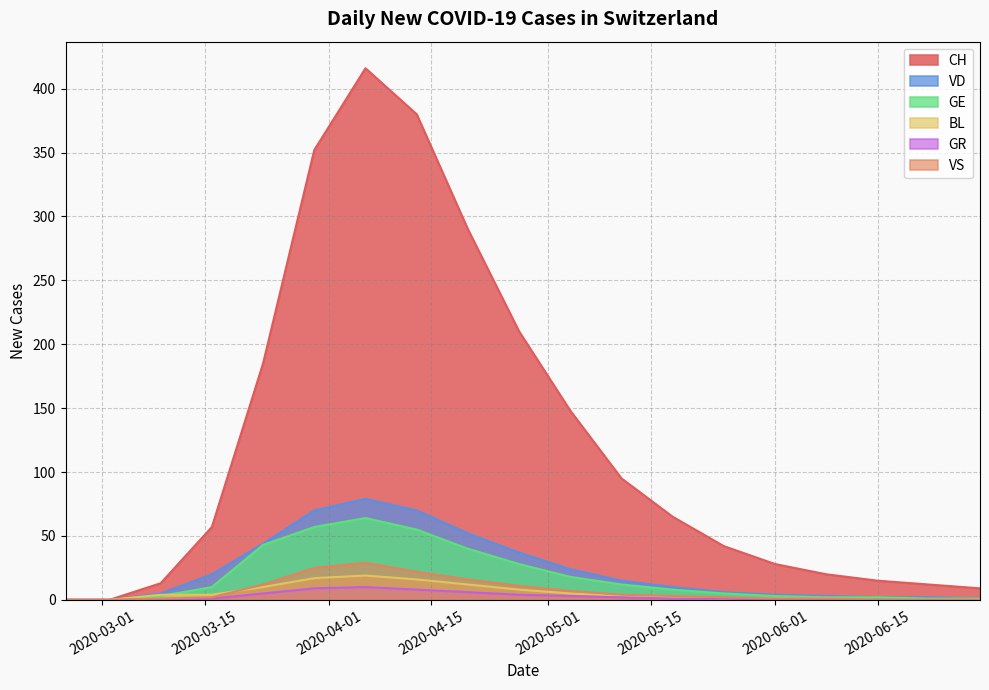

Is it true that CH equals 57 at 2020-03-16?

True